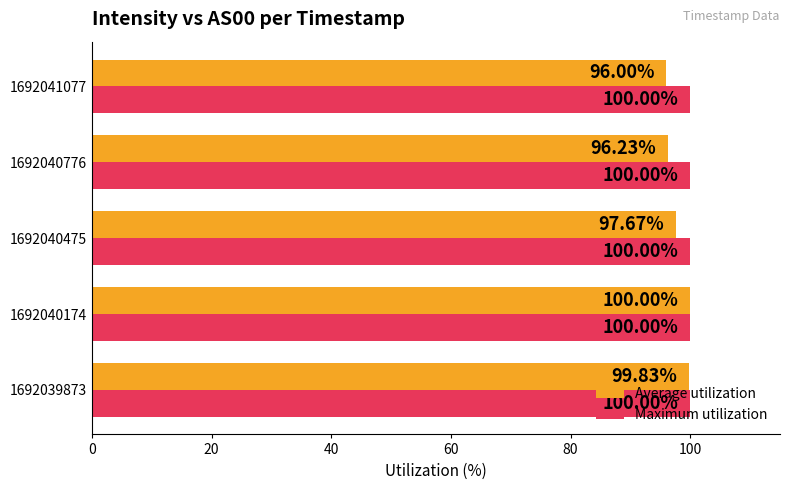

List the series in order of their overall mean, highest first.

Maximum utilization, Average utilization